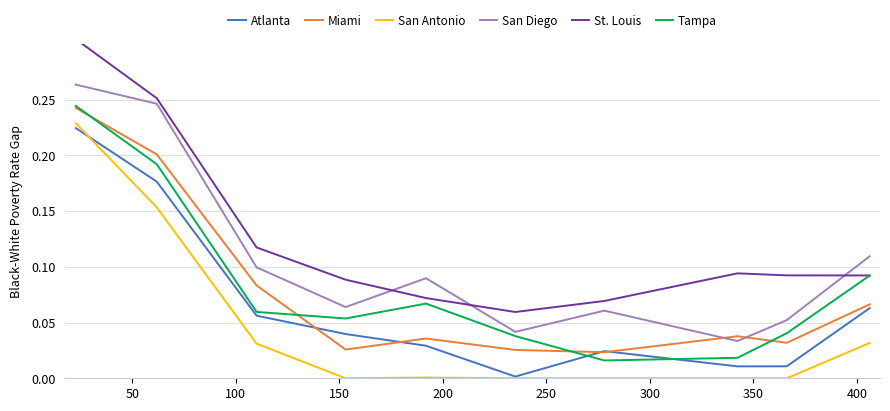

What are all the series names shown in the legend?

Atlanta, Miami, San Antonio, San Diego, St. Louis, Tampa